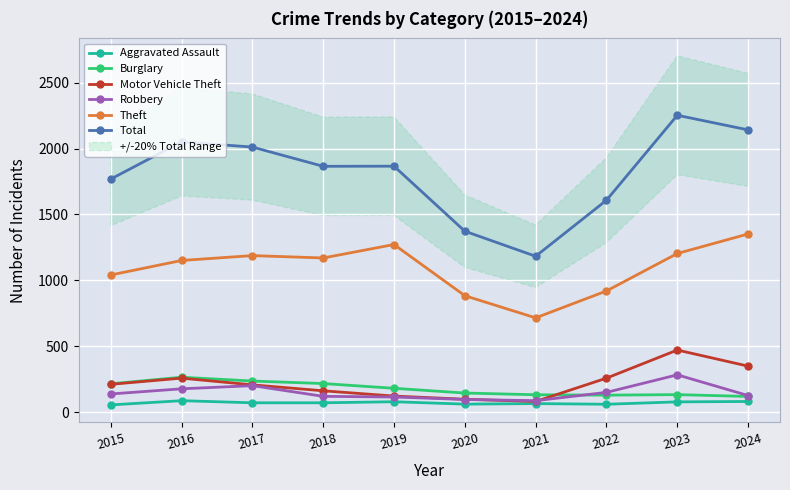

Reading right to left, list all the values displayed in this chart.

Aggravated Assault: 82	79	61	66	62	80	72	72	88	56
Burglary: 120	134	130	133	146	182	218	237	266	216
Motor Vehicle Theft: 350	472	259	82	99	123	163	208	259	212
Robbery: 127	284	151	88	97	116	121	202	178	139
Theft: 1352	1204	920	716	884	1272	1170	1188	1151	1041
Total: 2141	2252	1608	1183	1373	1866	1865	2011	2050	1768